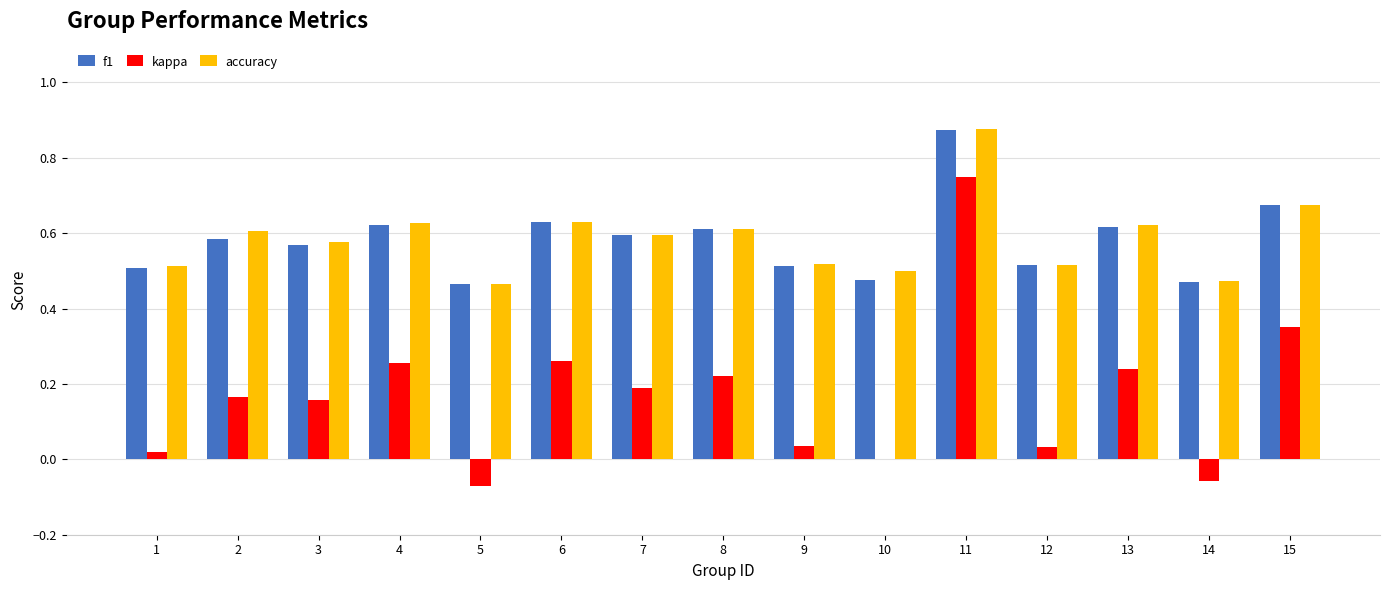

At which label does f1 reach its peak?

11